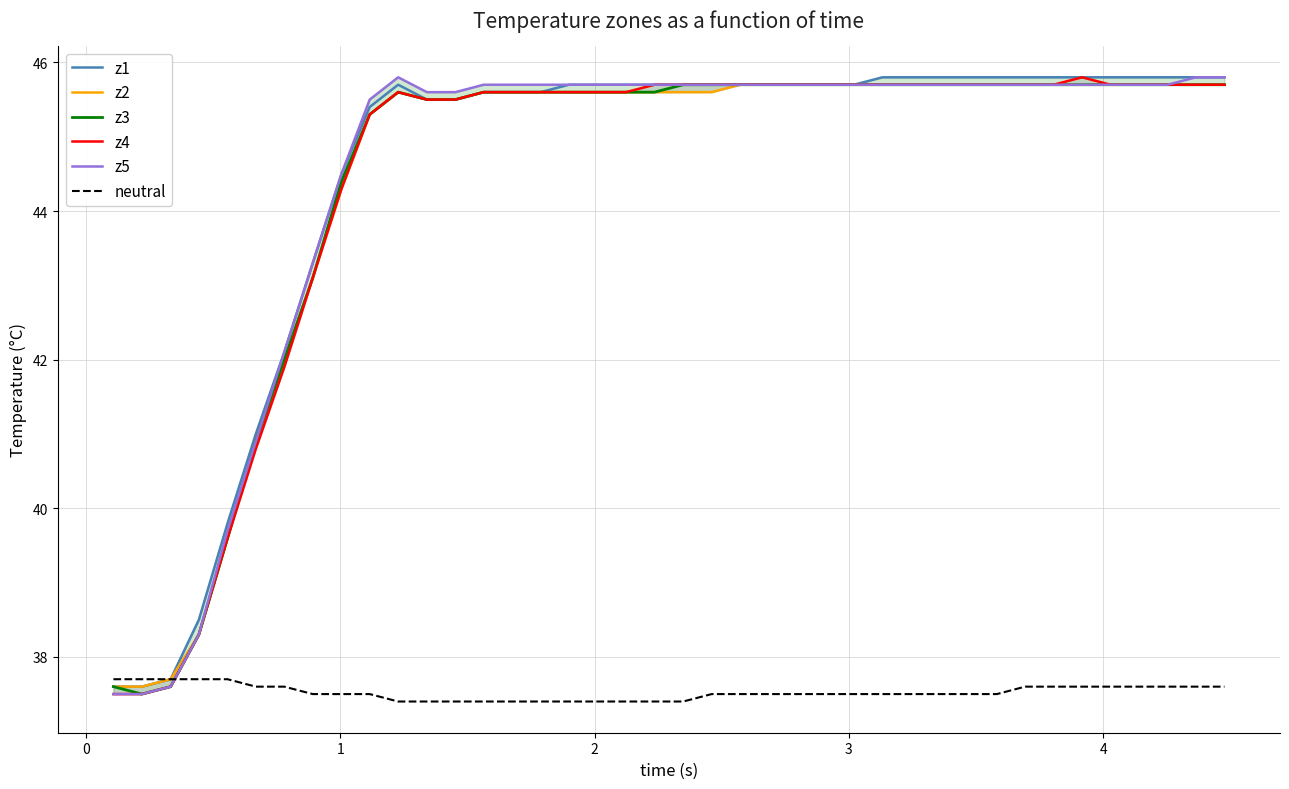

True or false: z4 and z5 cross at least once.

False